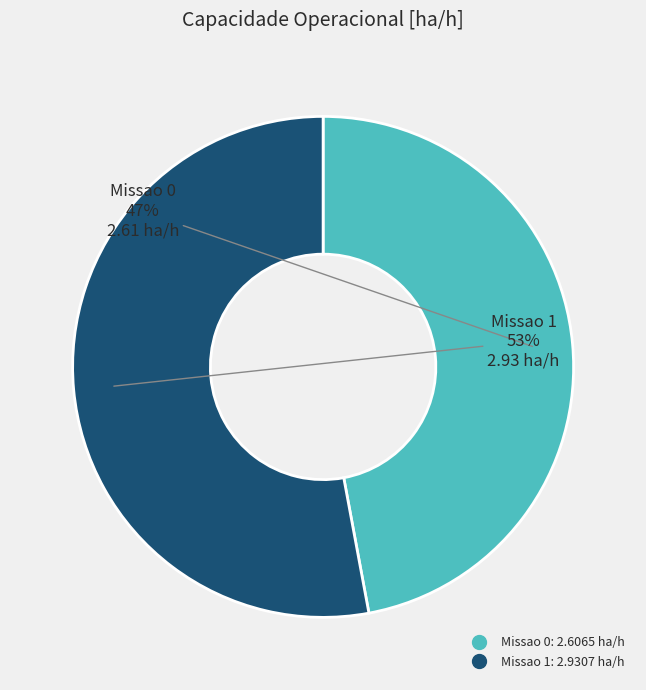

Which category accounts for the majority?

Missao 1